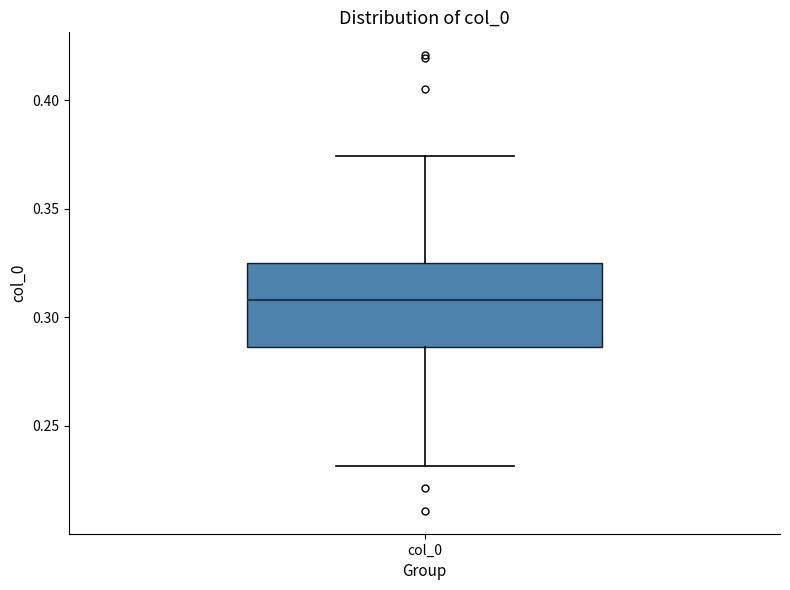

Read this box plot against the y-axis: the position of the median line, the range covered by the box, and the ends of both whiskers. The values are not printed on the chart, so give them approximately, as read against the axis.

median 0.310, box 0.285 to 0.325, whiskers 0.230 to 0.375